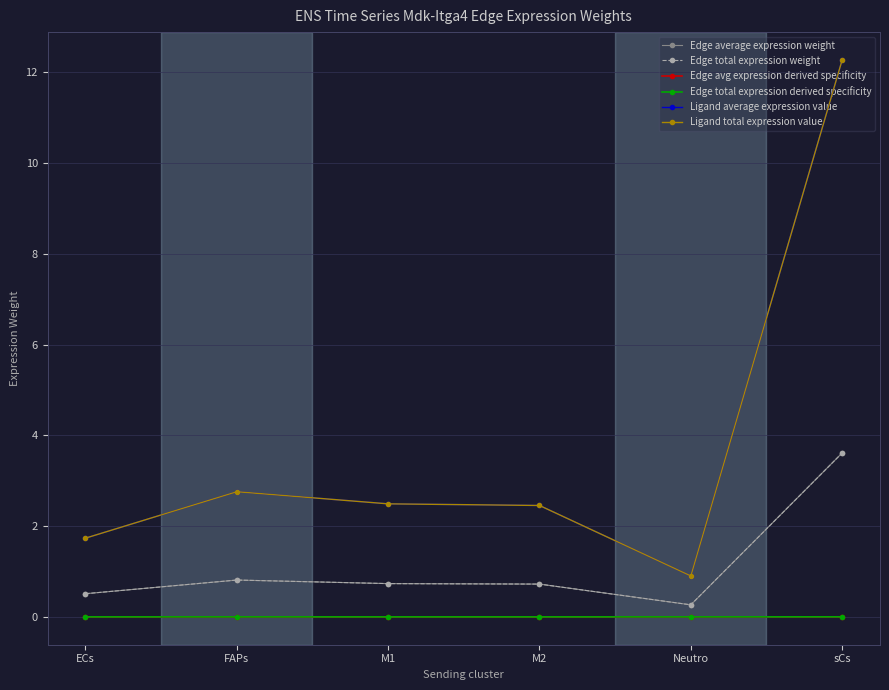

Between sCs and M2, which is larger?

sCs